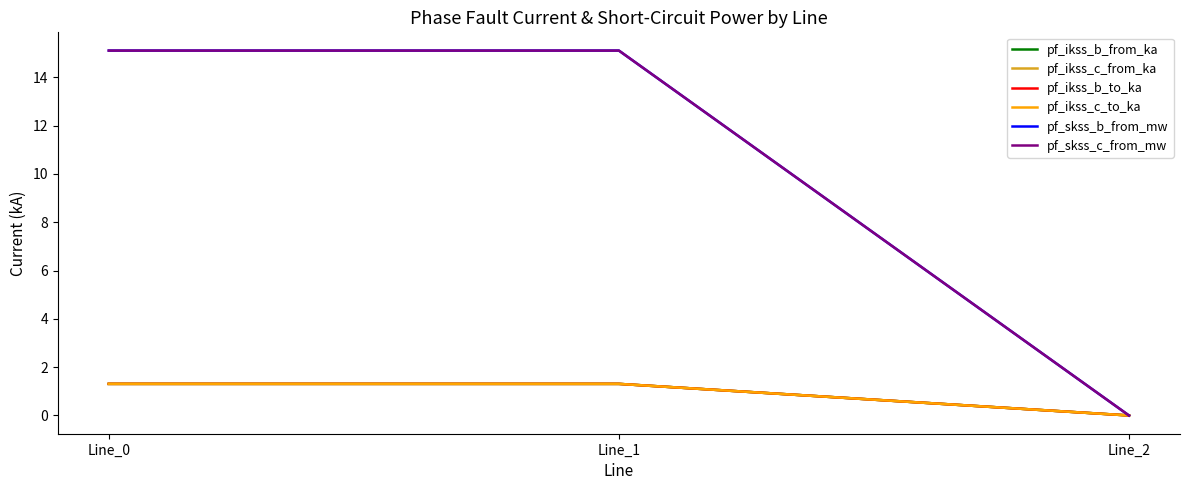

Does the chart display data point markers on the line(s)?

No